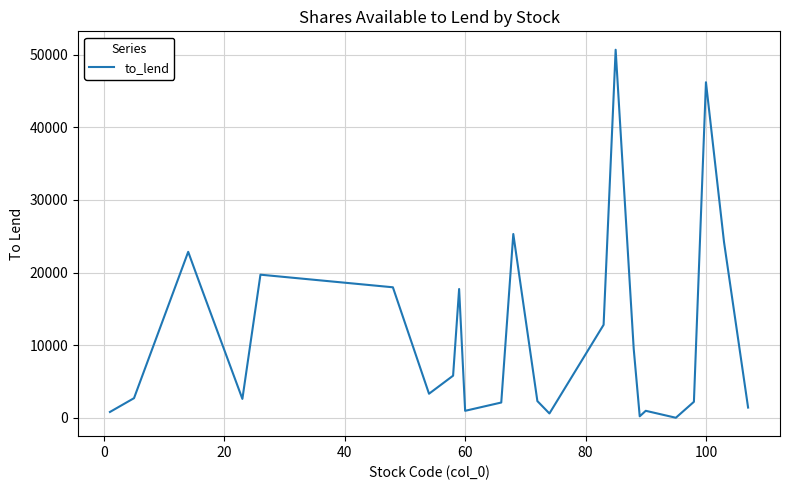

How many lines are shown in the chart?

1